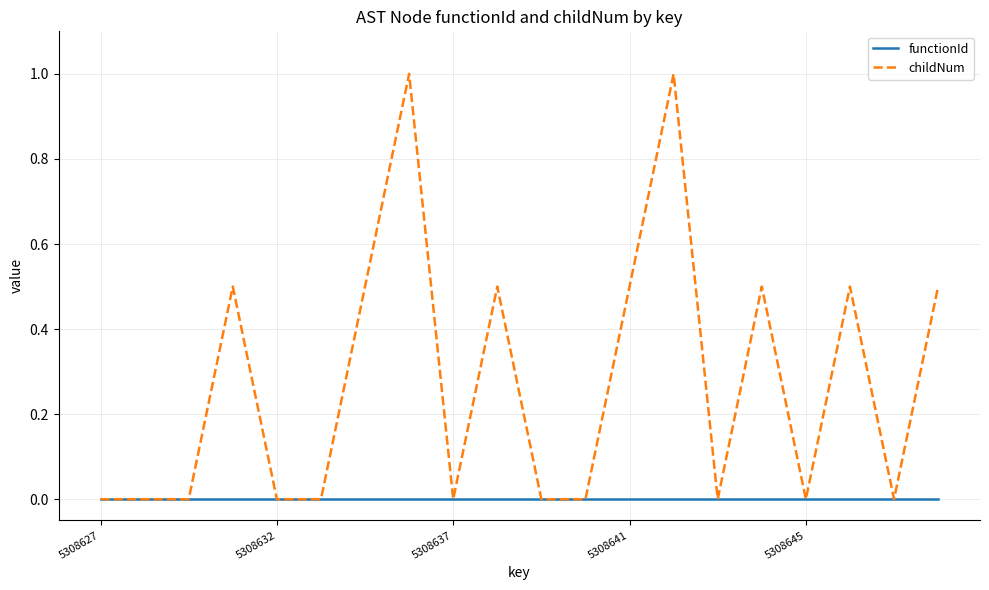

Rank the series by their maximum value, from lowest to highest.

functionId, childNum